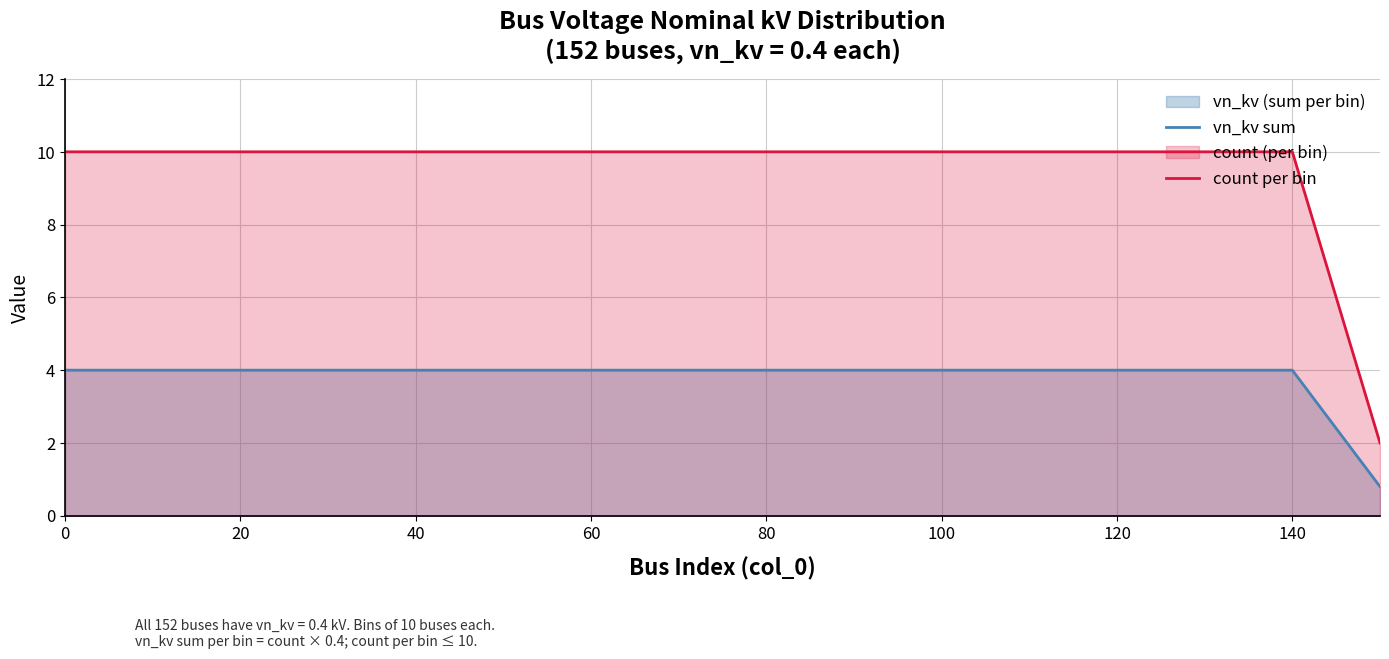

Which series has the largest total across all categories?

count per bin